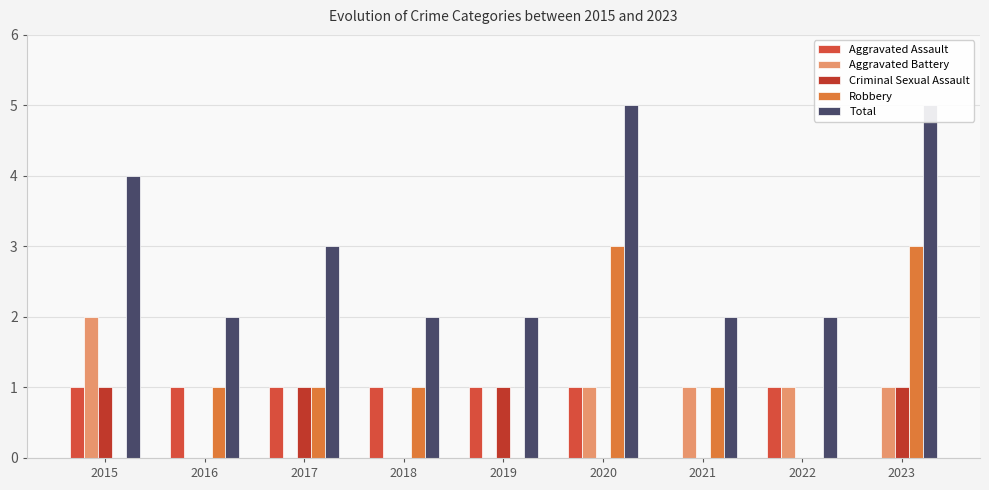

Are the bars horizontal?

No